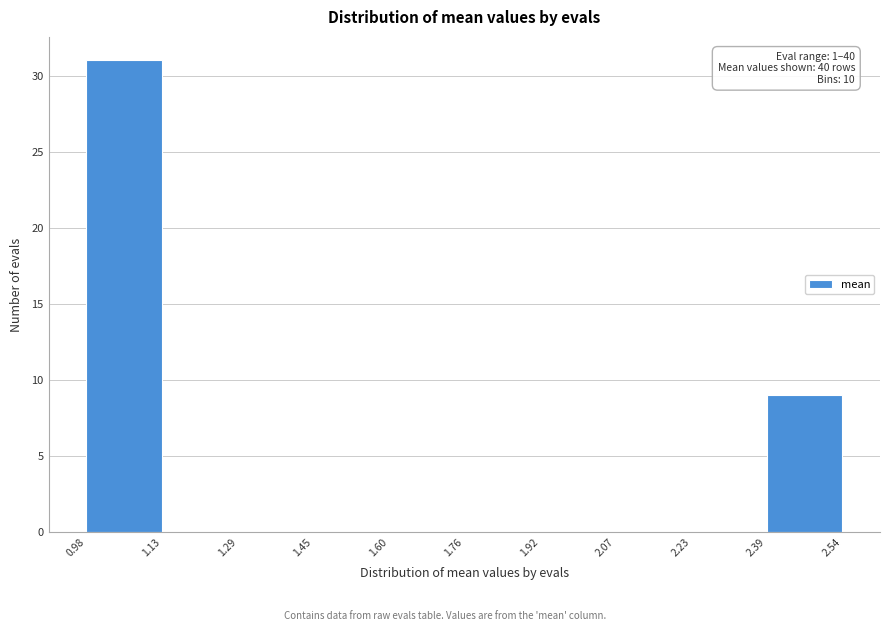

Over which range of the x-axis is the bar tallest?

0.98 to 1.13